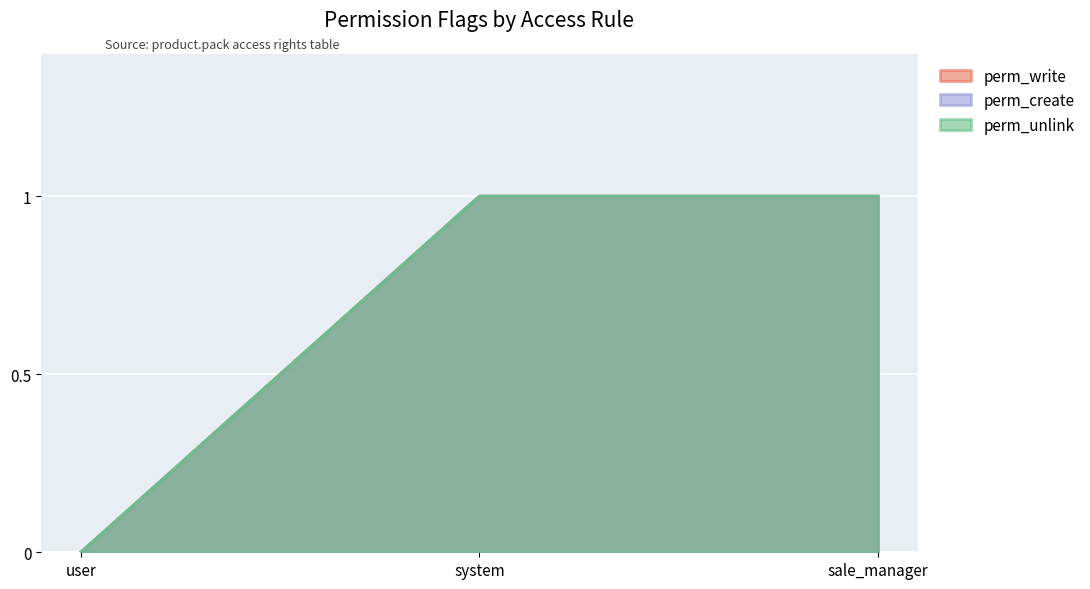

True or false: perm_unlink has a value of 1 at sale_manager.

False